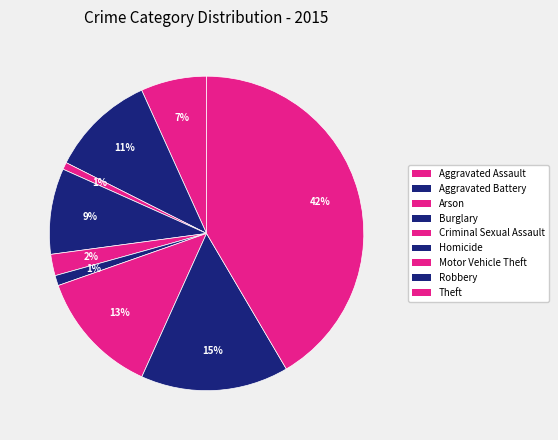

What is the ratio of the value at Criminal Sexual Assault to the value at Aggravated Battery?

0.2